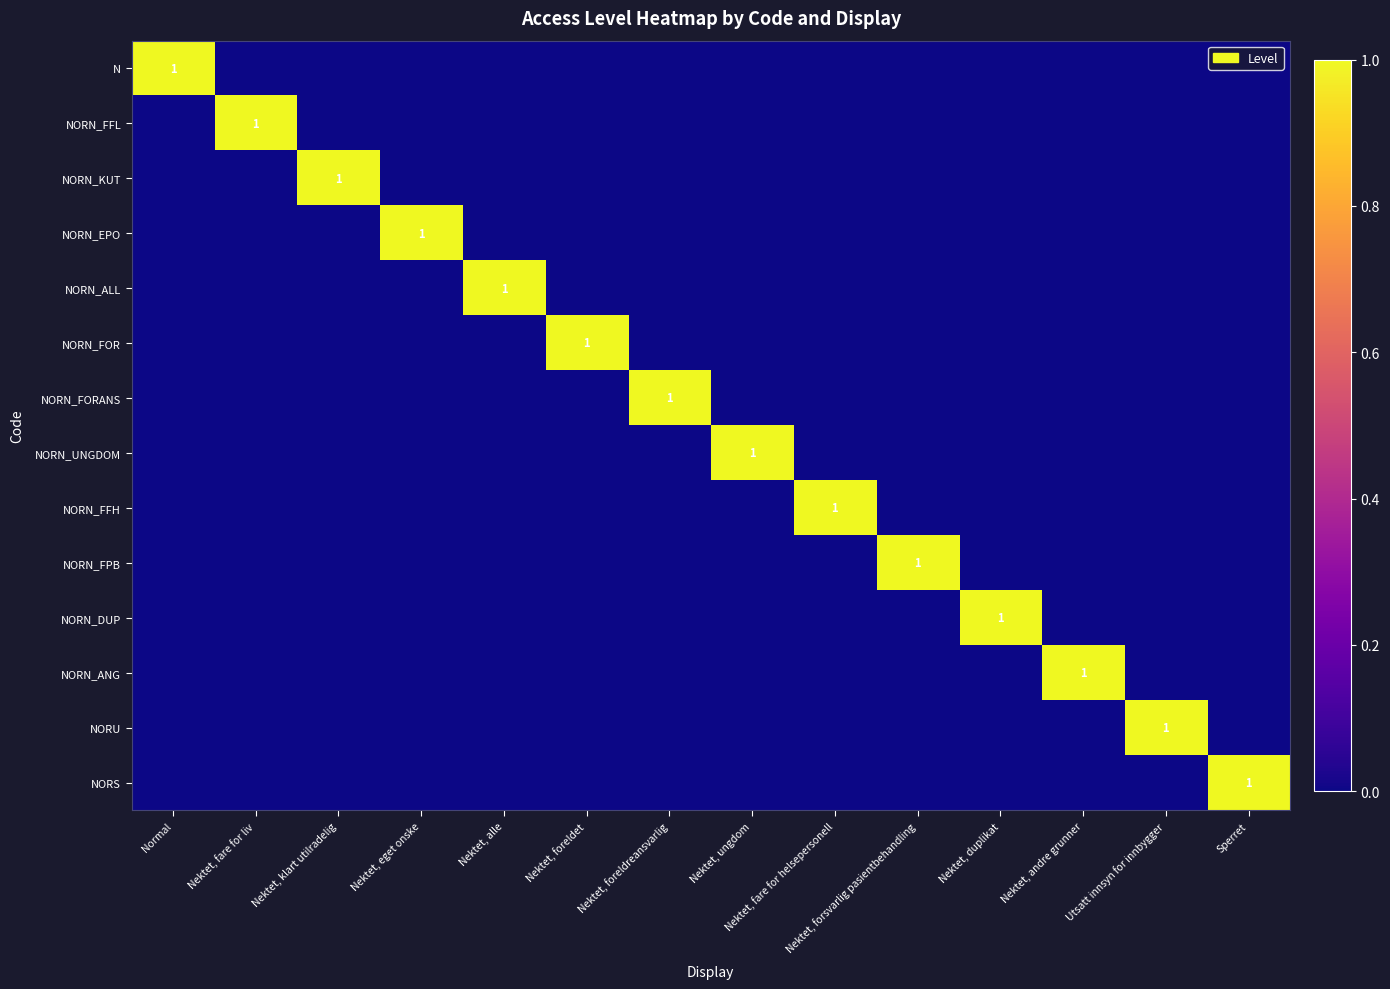

How many data points in NORS are above 0?

1